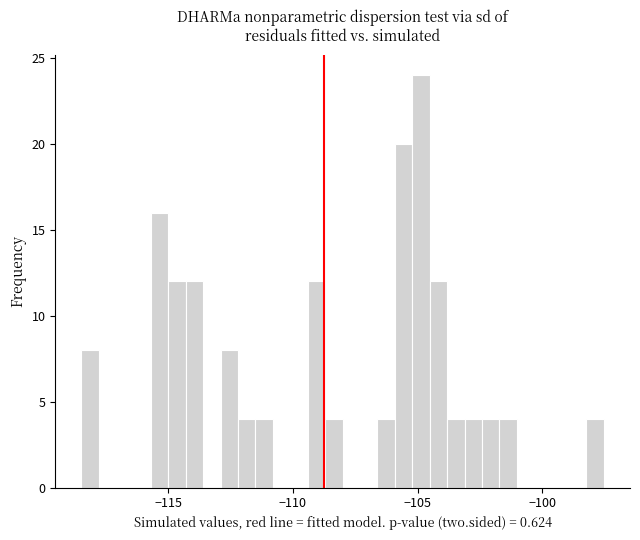

Read against the x-axis, roughly where is the centre of the tallest bar?

-105.0